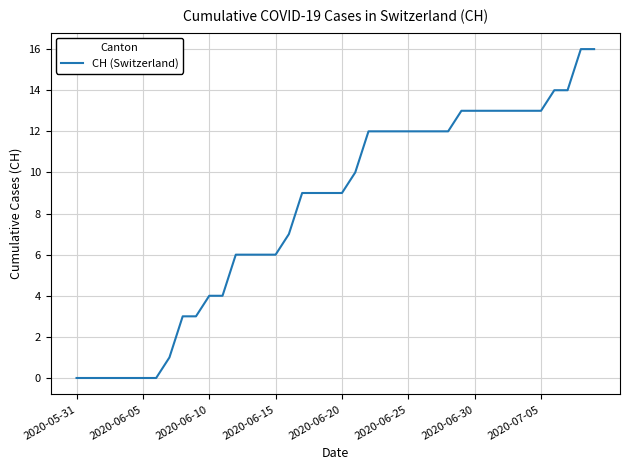

What is the difference between the maximum and minimum values?

16